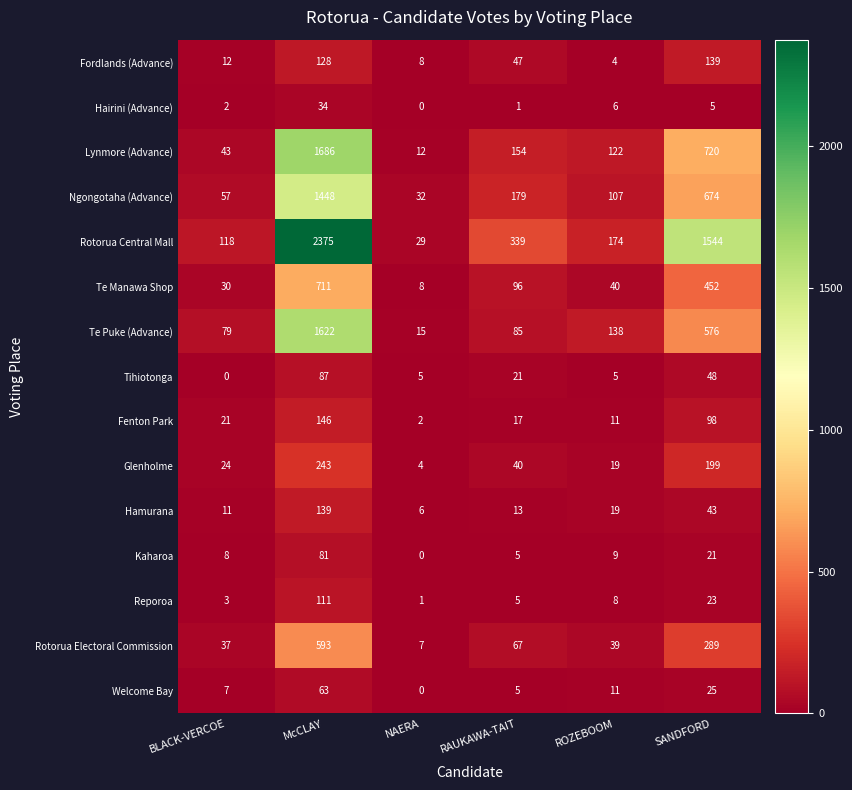

How many distinct data groups are displayed?

15